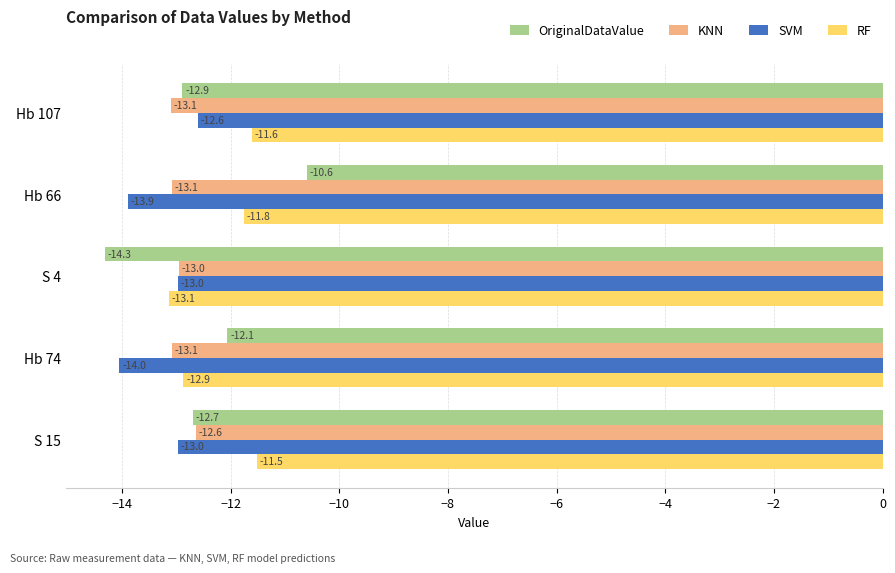

What is the difference between the second highest and second lowest values in the OriginalDataValue series?

0.8